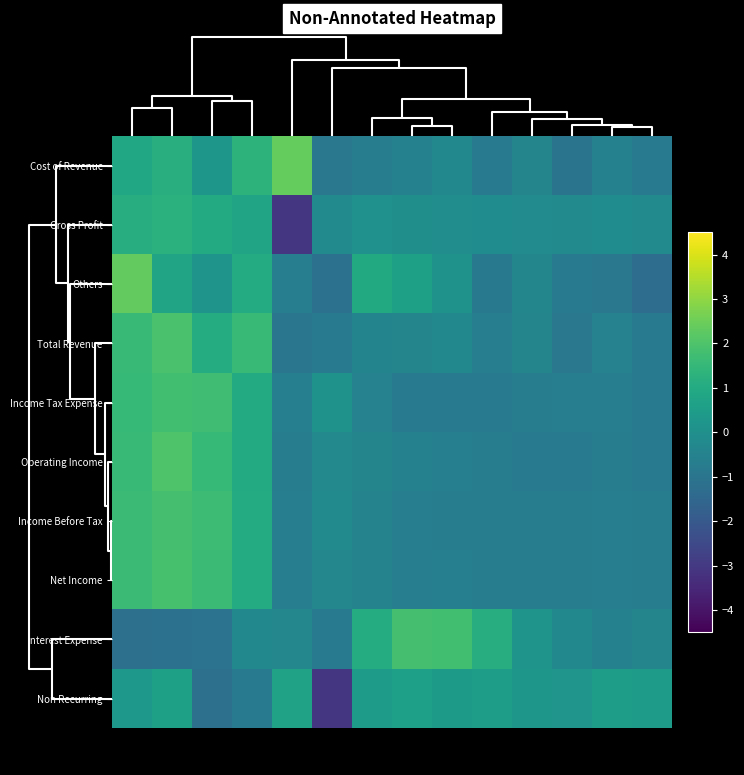

What is the total value across all series at 2014?

-4.7